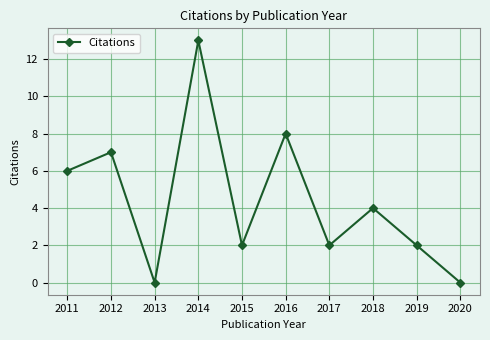

How many values are below 4?

5